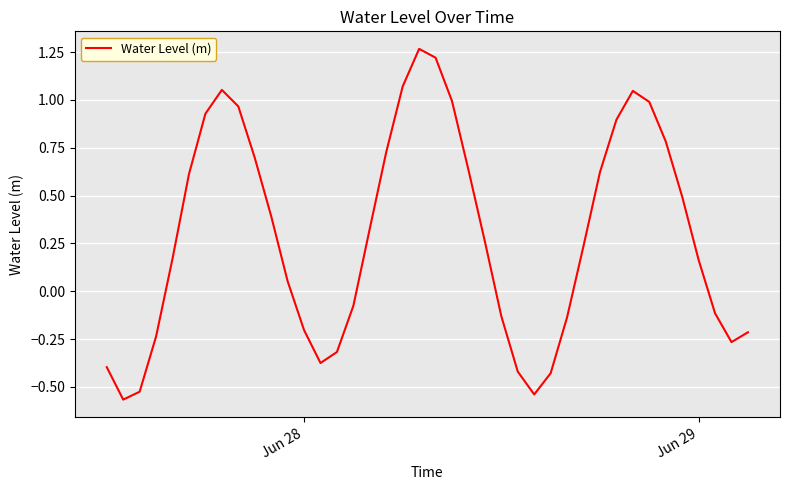

Is this an area chart (filled region under the line)?

No